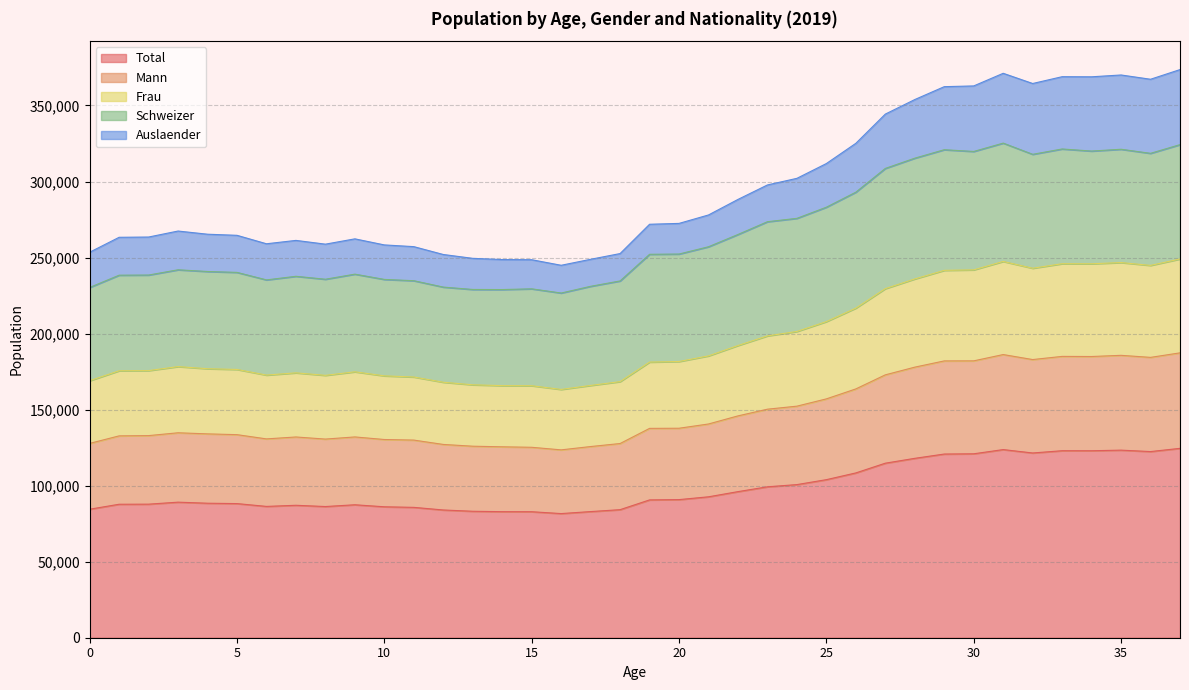

What is the minimum value for Total?

81637